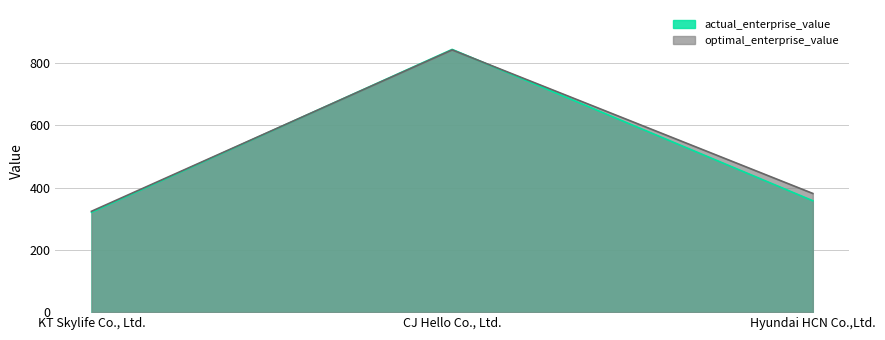

Which series has the largest total across all categories?

optimal_enterprise_value